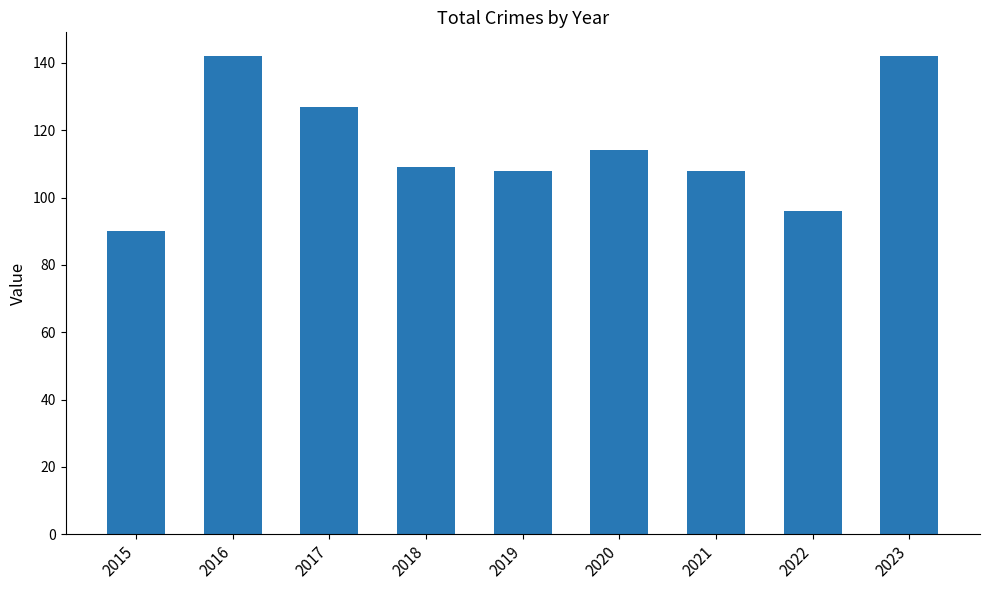

Count the number of categories in the chart.

9